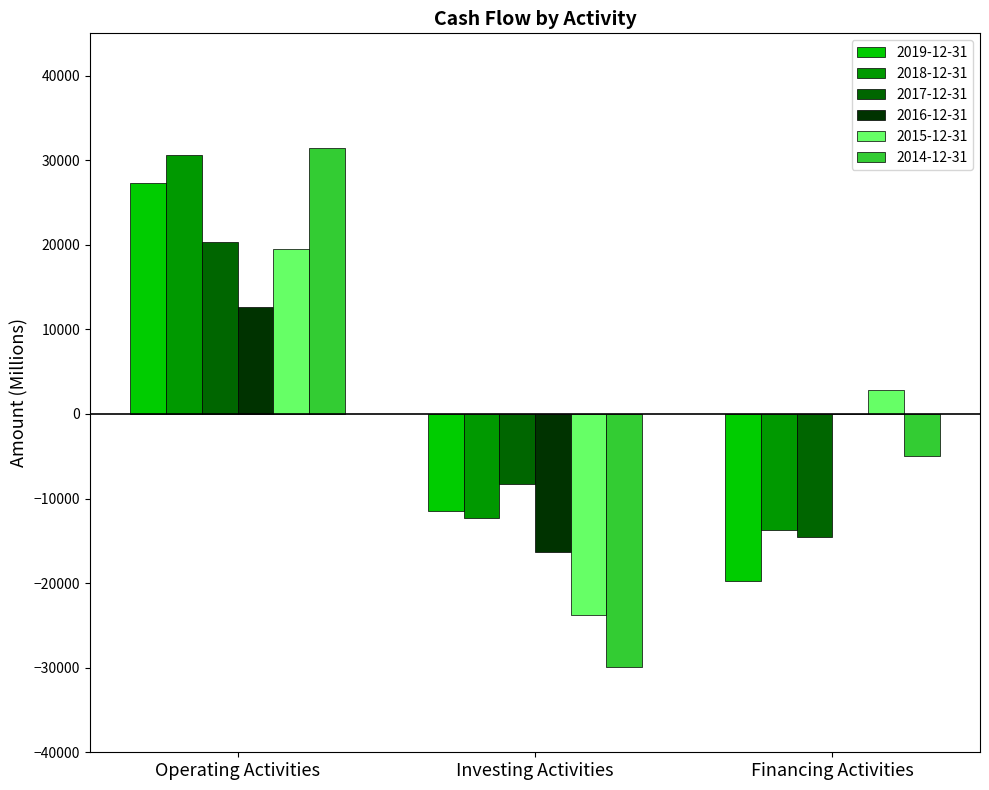

Which series changed the most between Operating Activities and Investing Activities?

2014-12-31